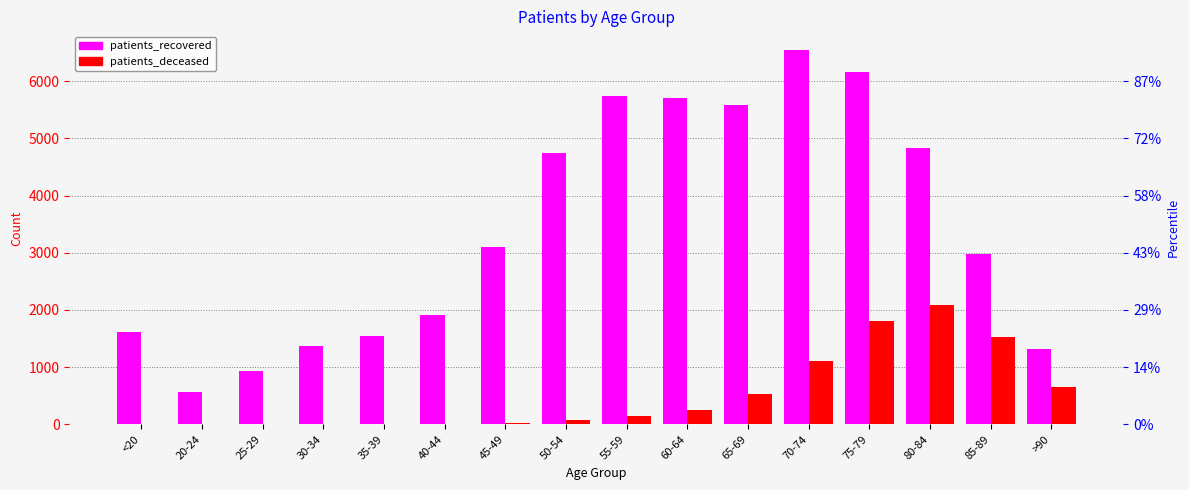

Which series has the largest total across all categories?

patients_recovered